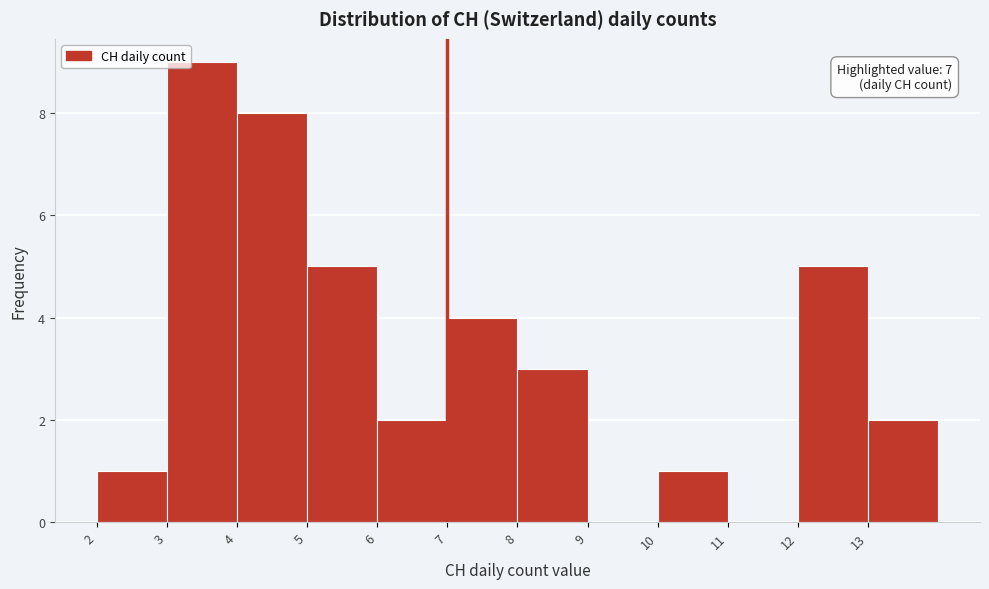

Which range on the x-axis has the tallest bar?

3 to 4